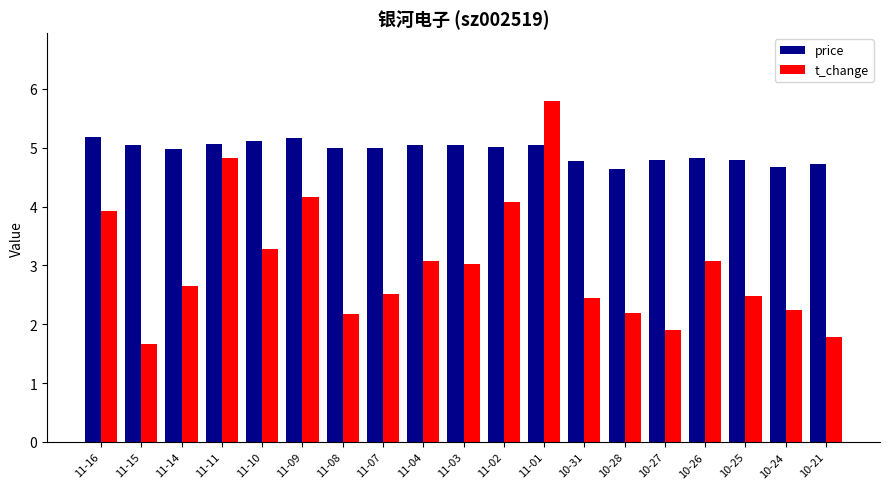

What is the total value across all series at 11-01?

10.8